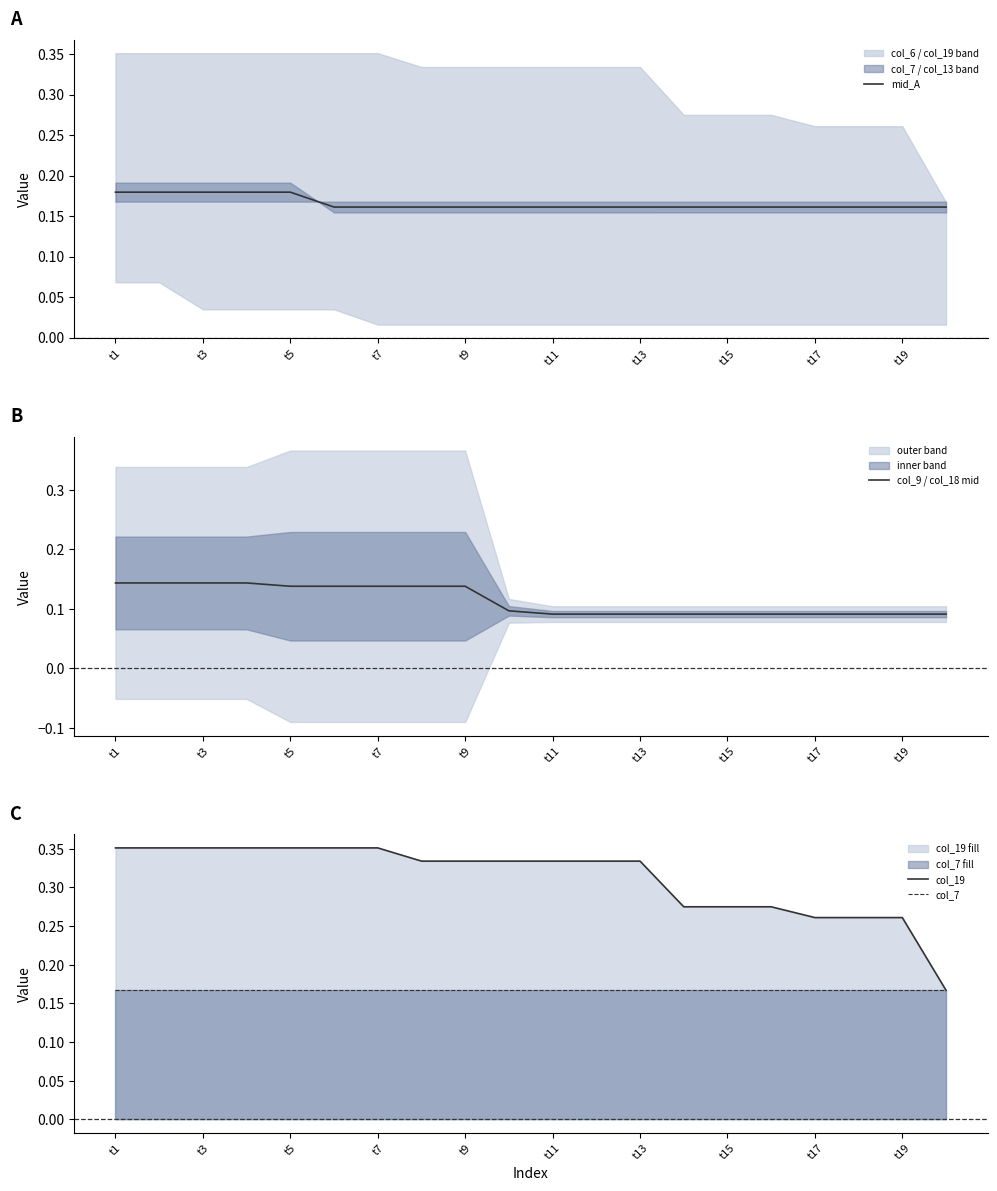

True or false: col_9 / col_18 mid and col_19 intersect in this chart.

False